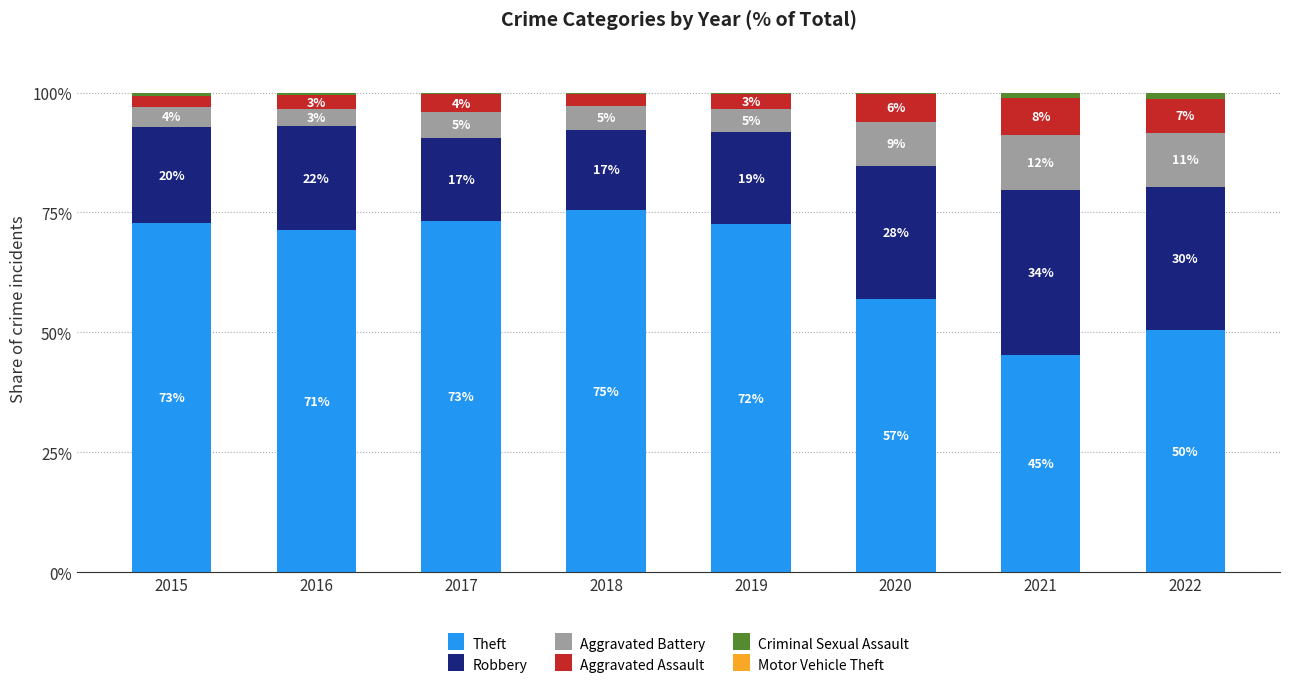

Are the bars horizontal?

No